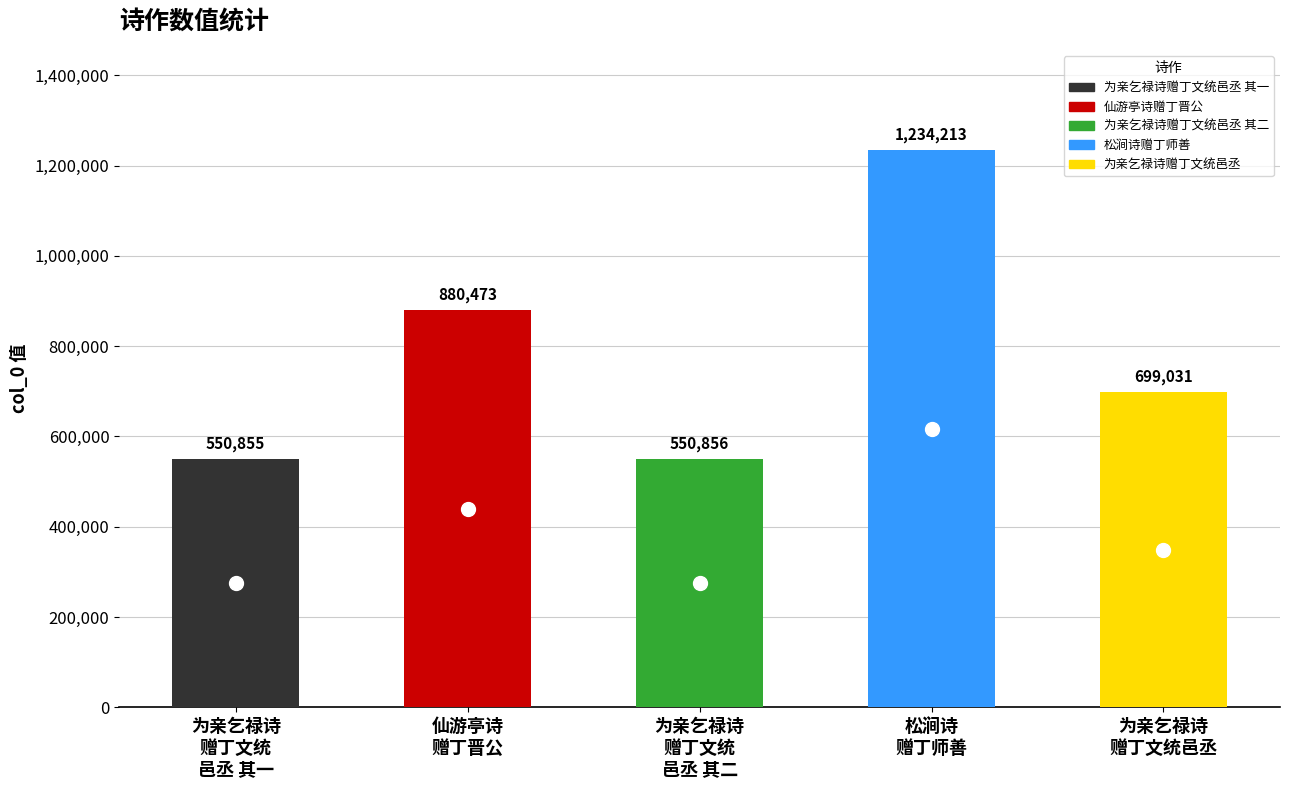

Rank the categories by value from lowest to highest.

为亲乞禄诗赠丁文统邑丞 其一, 为亲乞禄诗赠丁文统邑丞 其二, 为亲乞禄诗赠丁文统邑丞, 仙游亭诗赠丁晋公, 松涧诗赠丁师善